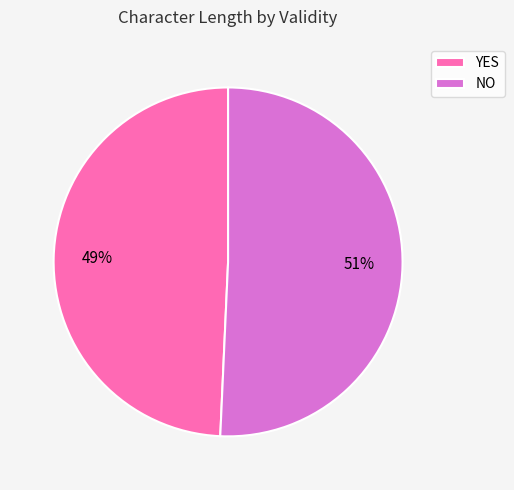

What is the ratio of the value at NO to the value at YES?

1.0